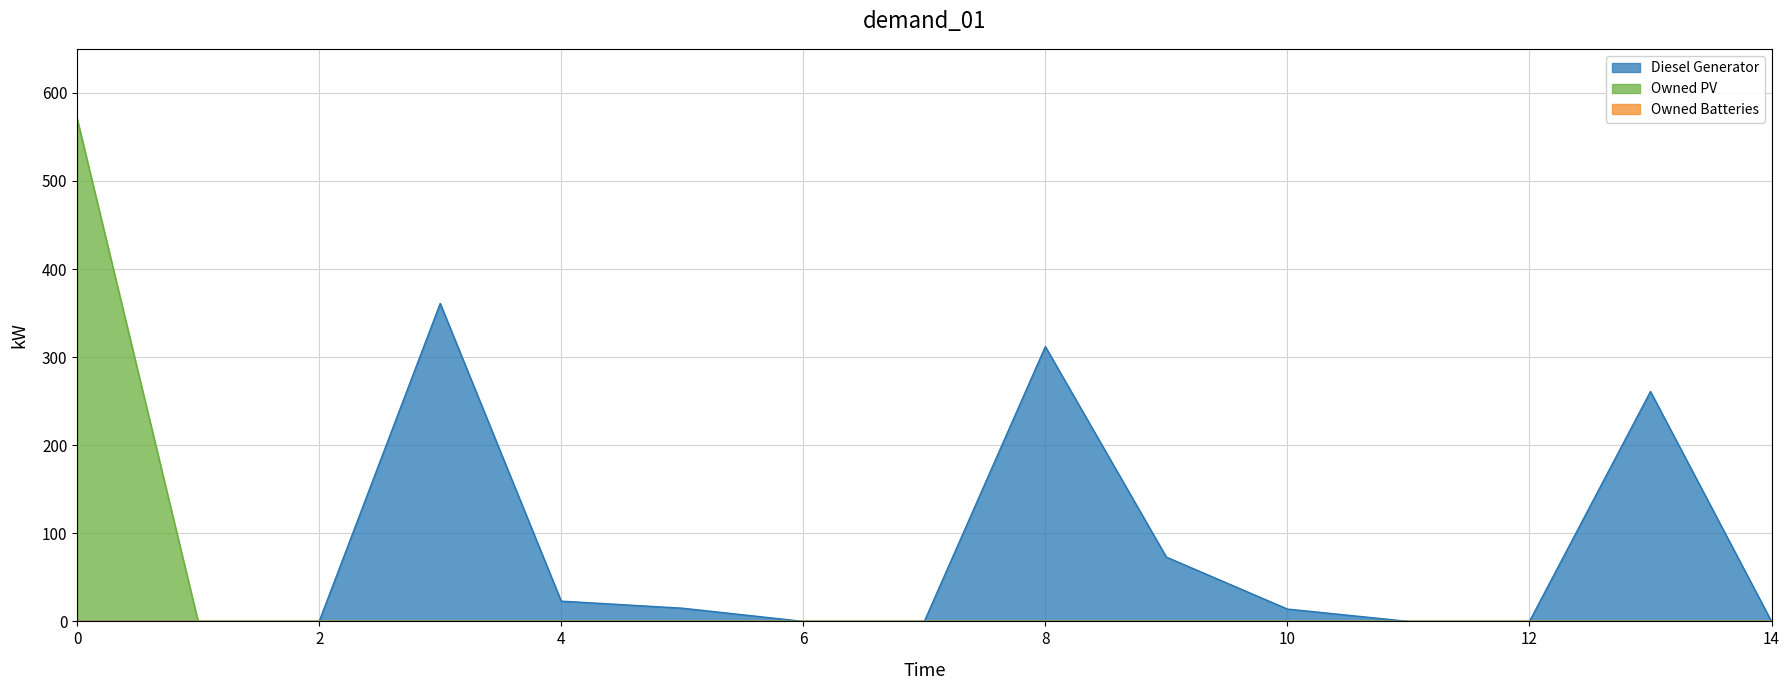

Does the chart display data point markers on the line(s)?

No